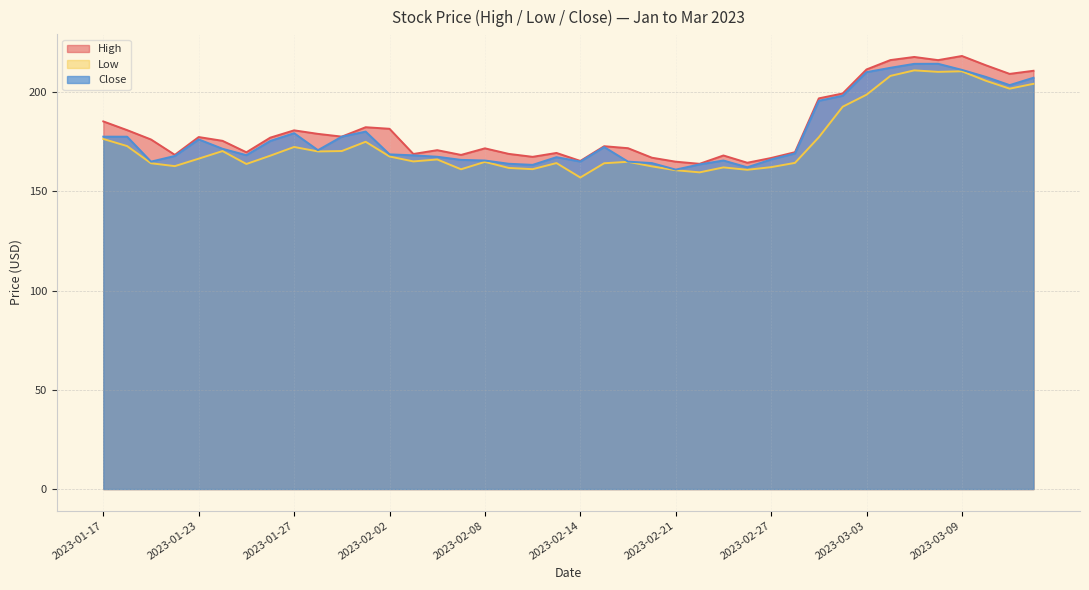

Reading left to right, list all the values displayed in this chart.

High: 2023-01-17=185.3	2023-01-18=180.9	2023-01-19=176.2	2023-01-20=168.4	2023-01-23=177.4	2023-01-24=175.5	2023-01-25=169.7	2023-01-26=177.1	2023-01-27=180.8	2023-01-30=179.0	2023-01-31=177.6	2023-02-01=182.4	2023-02-02=181.6	2023-02-03=168.9	2023-02-06=170.8	2023-02-07=168.4	2023-02-08=171.7	2023-02-09=168.9	2023-02-10=167.4	2023-02-13=169.4	2023-02-14=165.4	2023-02-15=172.8	2023-02-16=171.8	2023-02-17=167.0	2023-02-21=165.0	2023-02-22=163.9	2023-02-23=168.1	2023-02-24=164.4	2023-02-27=166.8	2023-02-28=169.8	2023-03-01=196.9	2023-03-02=199.4	2023-03-03=211.5	2023-03-06=216.2	2023-03-07=217.8	2023-03-08=216.2	2023-03-09=218.2	2023-03-10=213.6	2023-03-13=209.2	2023-03-14=210.8
Low: 2023-01-17=176.4	2023-01-18=172.8	2023-01-19=164.2	2023-01-20=162.7	2023-01-23=166.5	2023-01-24=170.3	2023-01-25=163.8	2023-01-26=168.0	2023-01-27=172.4	2023-01-30=170.1	2023-01-31=170.3	2023-02-01=175.0	2023-02-02=167.6	2023-02-03=165.1	2023-02-06=166.1	2023-02-07=161.1	2023-02-08=164.9	2023-02-09=161.8	2023-02-10=161.2	2023-02-13=164.3	2023-02-14=157.0	2023-02-15=164.2	2023-02-16=164.9	2023-02-17=162.6	2023-02-21=160.7	2023-02-22=159.6	2023-02-23=162.1	2023-02-24=160.9	2023-02-27=162.2	2023-02-28=164.4	2023-03-01=177.3	2023-03-02=192.7	2023-03-03=198.7	2023-03-06=208.2	2023-03-07=211.0	2023-03-08=210.2	2023-03-09=210.5	2023-03-10=205.8	2023-03-13=201.8	2023-03-14=204.2
Close: 2023-01-17=177.6	2023-01-18=177.6	2023-01-19=165.0	2023-01-20=167.9	2023-01-23=176.2	2023-01-24=171.5	2023-01-25=168.3	2023-01-26=175.4	2023-01-27=179.4	2023-01-30=170.8	2023-01-31=177.6	2023-02-01=180.1	2023-02-02=168.7	2023-02-03=168.2	2023-02-06=167.5	2023-02-07=165.9	2023-02-08=165.6	2023-02-09=163.9	2023-02-10=163.4	2023-02-13=167.3	2023-02-14=165.0	2023-02-15=172.4	2023-02-16=165.0	2023-02-17=164.3	2023-02-21=161.0	2023-02-22=163.6	2023-02-23=165.6	2023-02-24=162.2	2023-02-27=166.1	2023-02-28=169.1	2023-03-01=195.7	2023-03-02=198.2	2023-03-03=210.1	2023-03-06=212.3	2023-03-07=214.3	2023-03-08=214.3	2023-03-09=211.2	2023-03-10=207.7	2023-03-13=203.6	2023-03-14=207.3